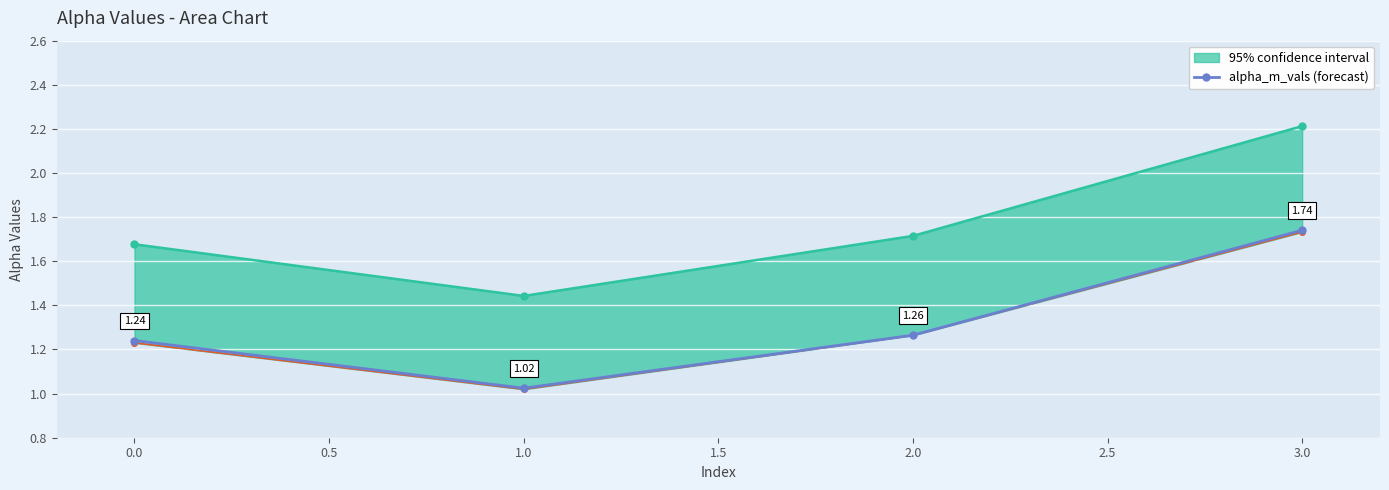

How many lines are shown in the chart?

1